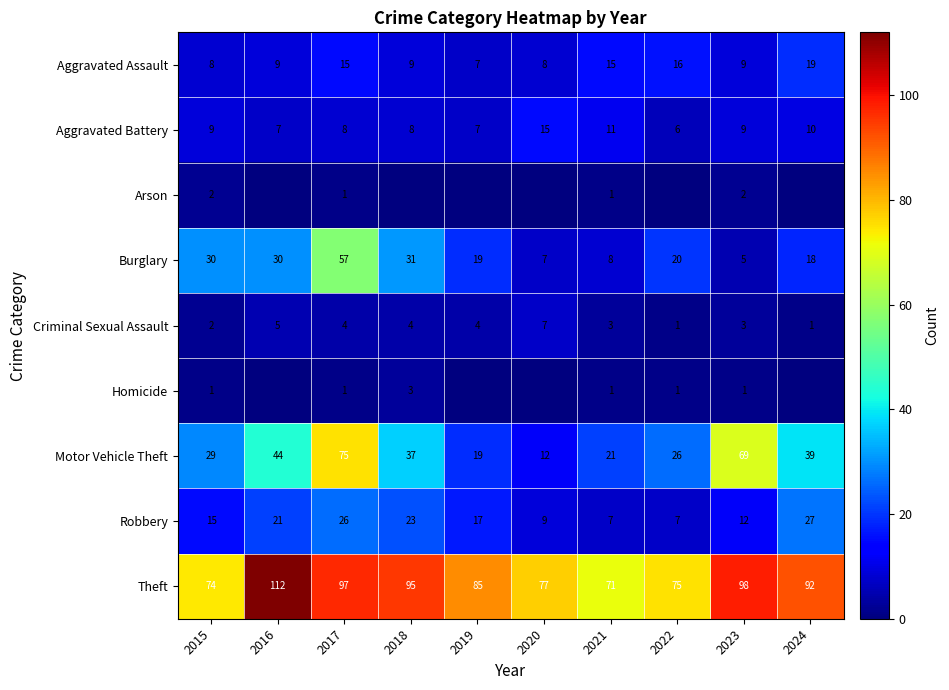

Between 2017 and 2023, which series saw the biggest shift?

Burglary